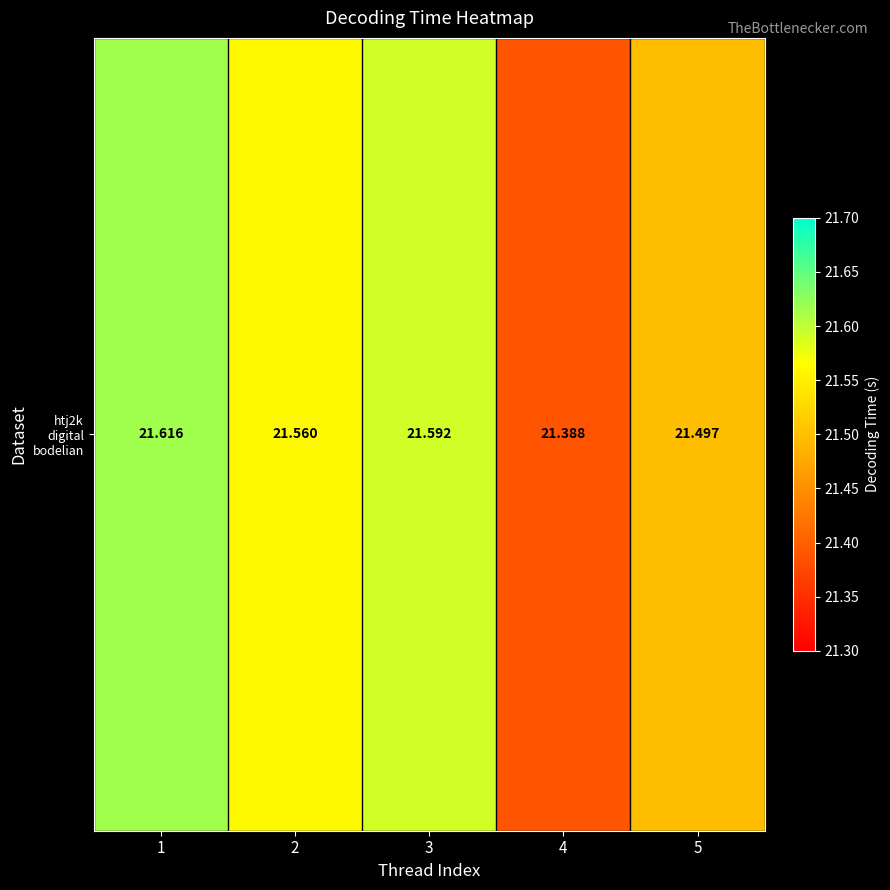

The chart shows a value of 10.2 at 5. True or false?

False